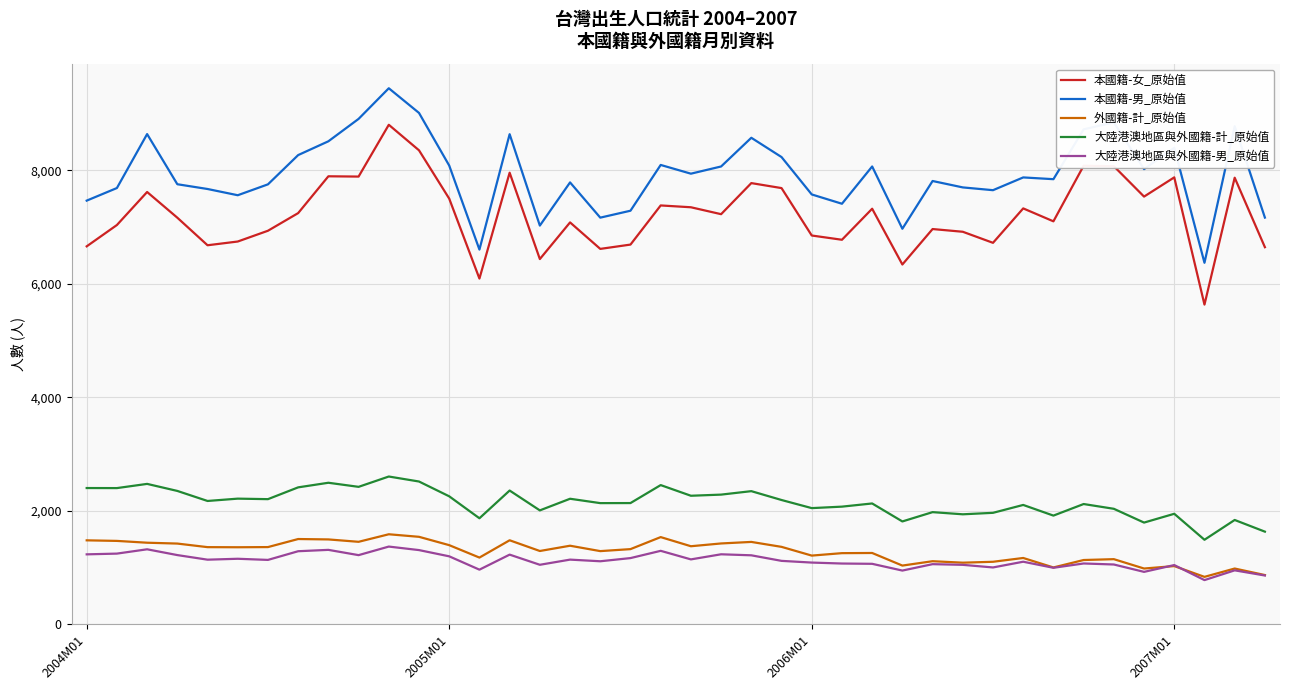

True or false: 大陸港澳地區與外國籍-男_原始值 and 本國籍-男_原始值 cross at least once.

False